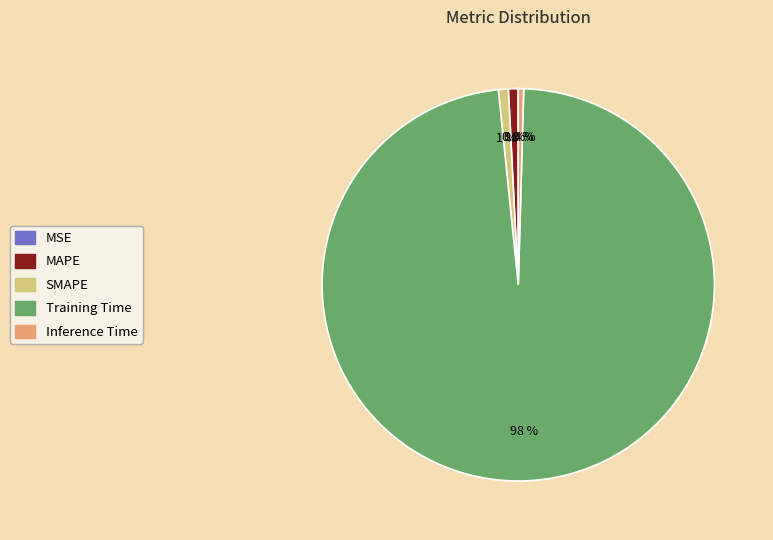

To the nearest percent, what is the difference between the Training Time and MAPE slice percentages?

97%